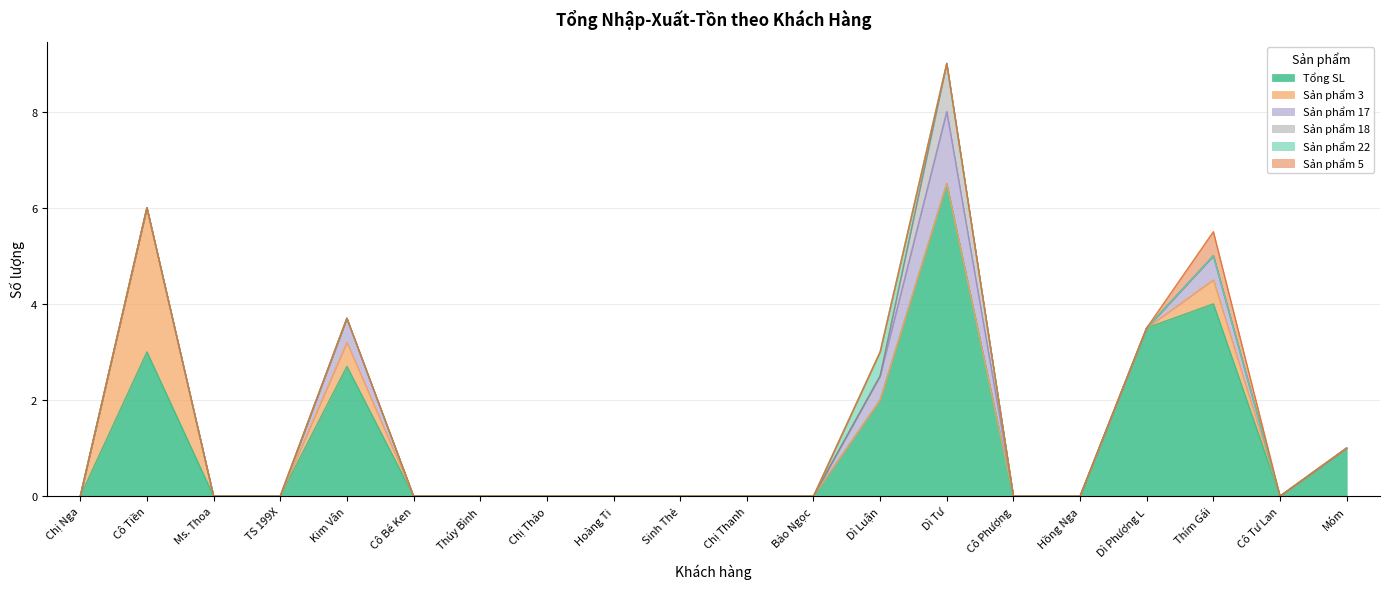

What is the label of the 5th point from the right?

Hồng Nga